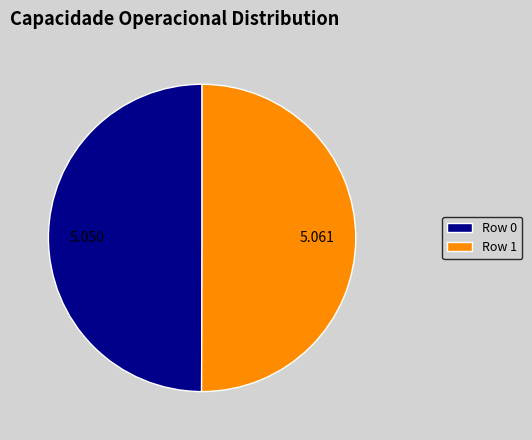

Do Row 0 and Row 1 together represent more than half of the pie?

Yes